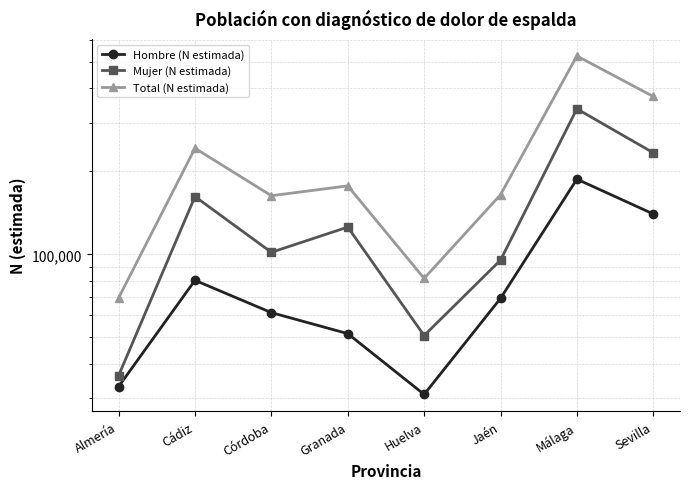

At which category is the sum across all series the highest?

Málaga